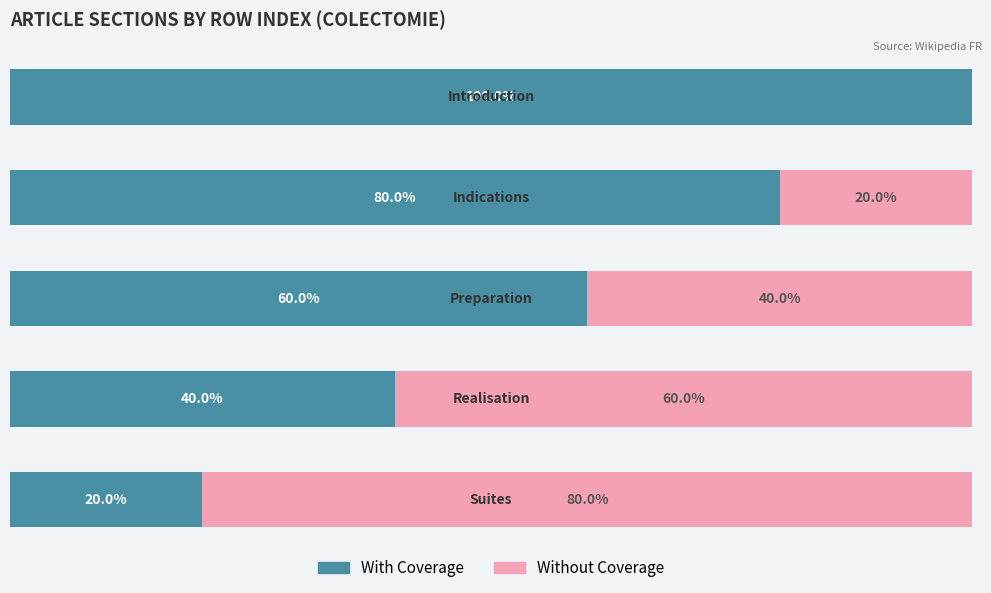

Where does the Without Coverage series first go above 40?

3